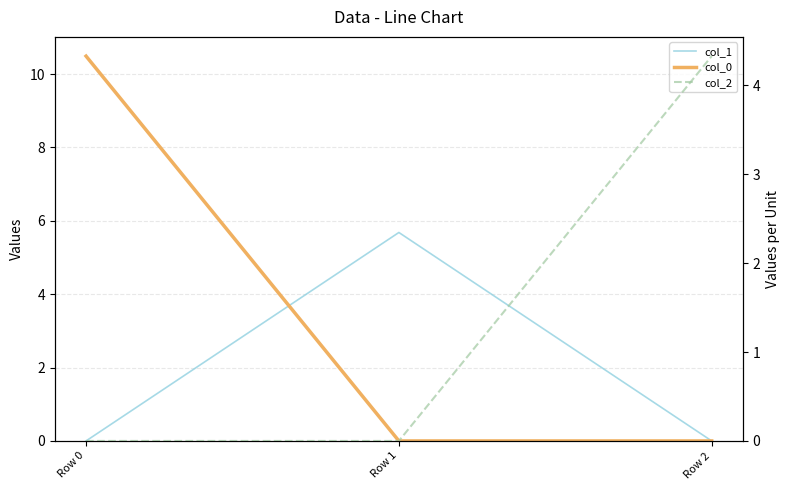

Reading left to right, extract all data points from this chart.

col_1: Row 0=0.0	Row 1=5.7	Row 2=0.0
col_0: Row 0=10.5	Row 1=0.0	Row 2=0.0
col_2: Row 0=0.0	Row 1=0.0	Row 2=4.3